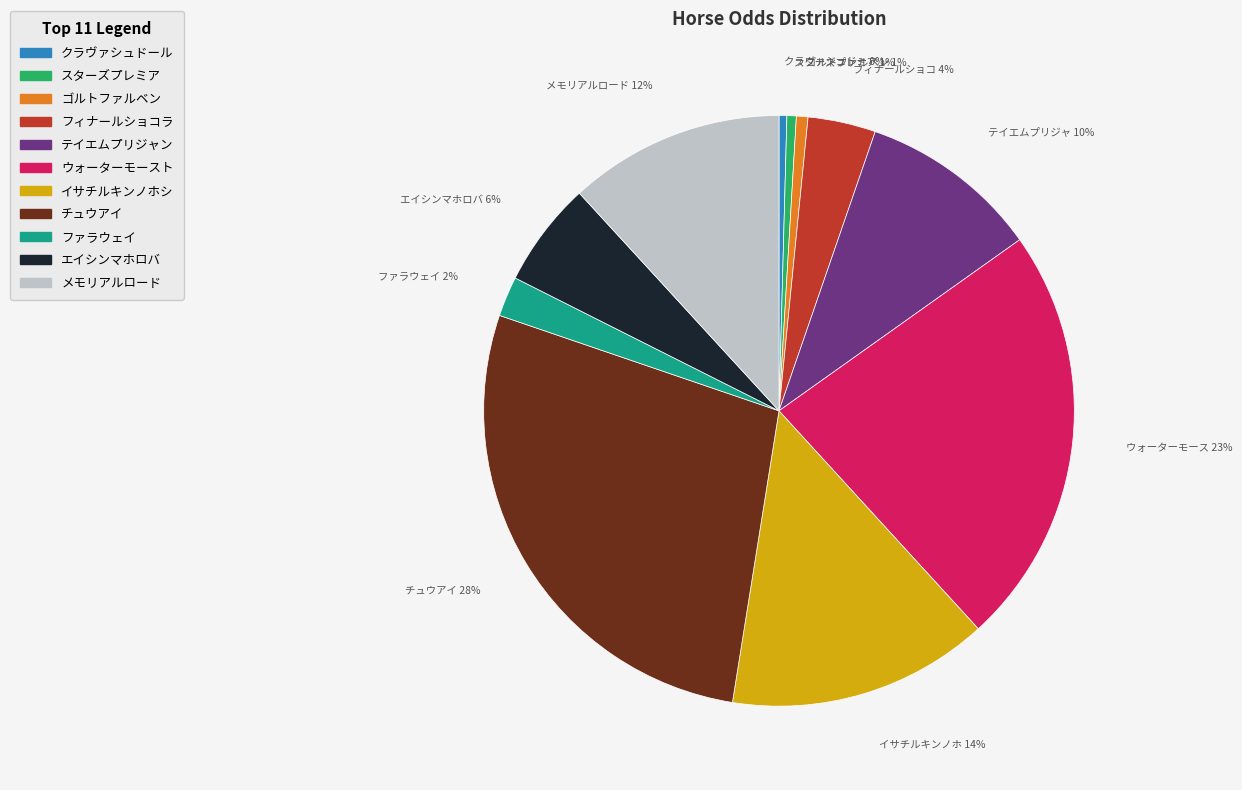

To the nearest percent, what percentage of the pie is ゴルトファルベン?

1%